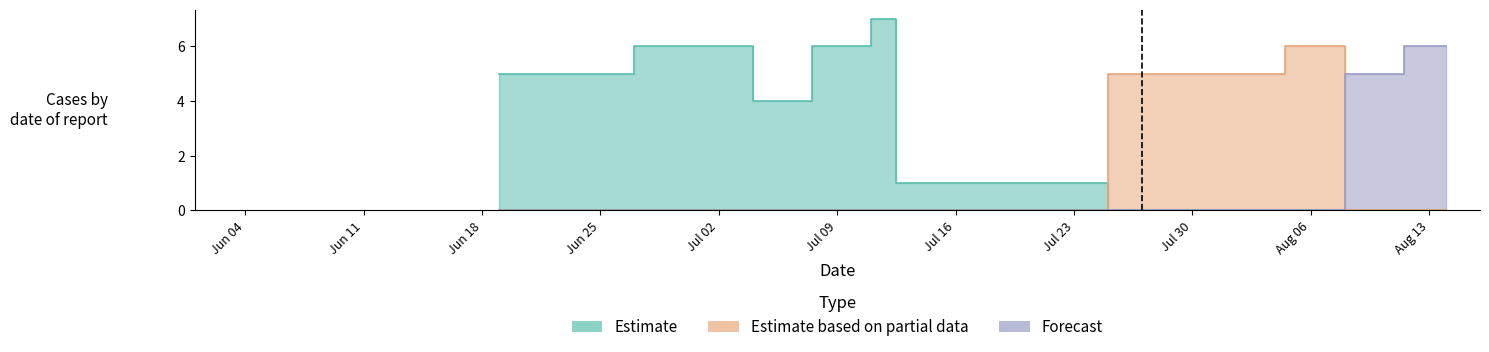

What is the label of the 7th bar from the right?

2018-07-12